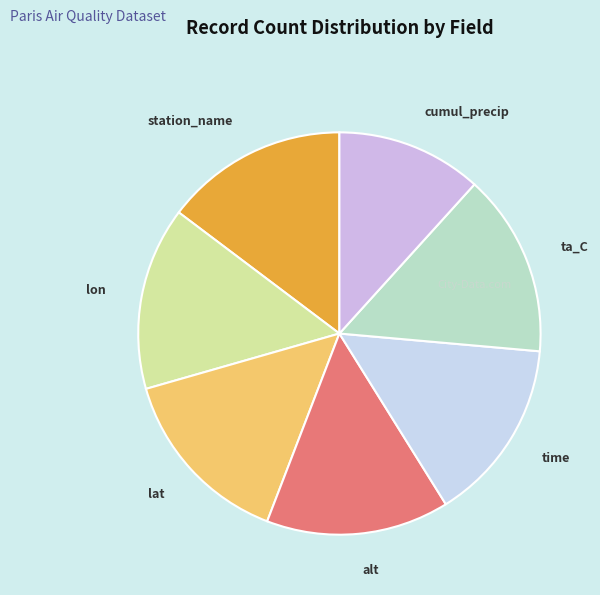

How many slices are in this pie chart?

7